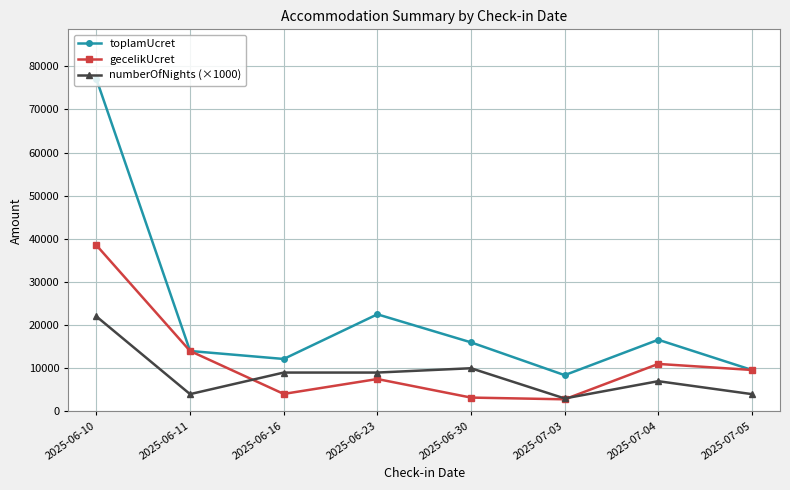

What is the label of the 7th point from the left?

2025-07-04